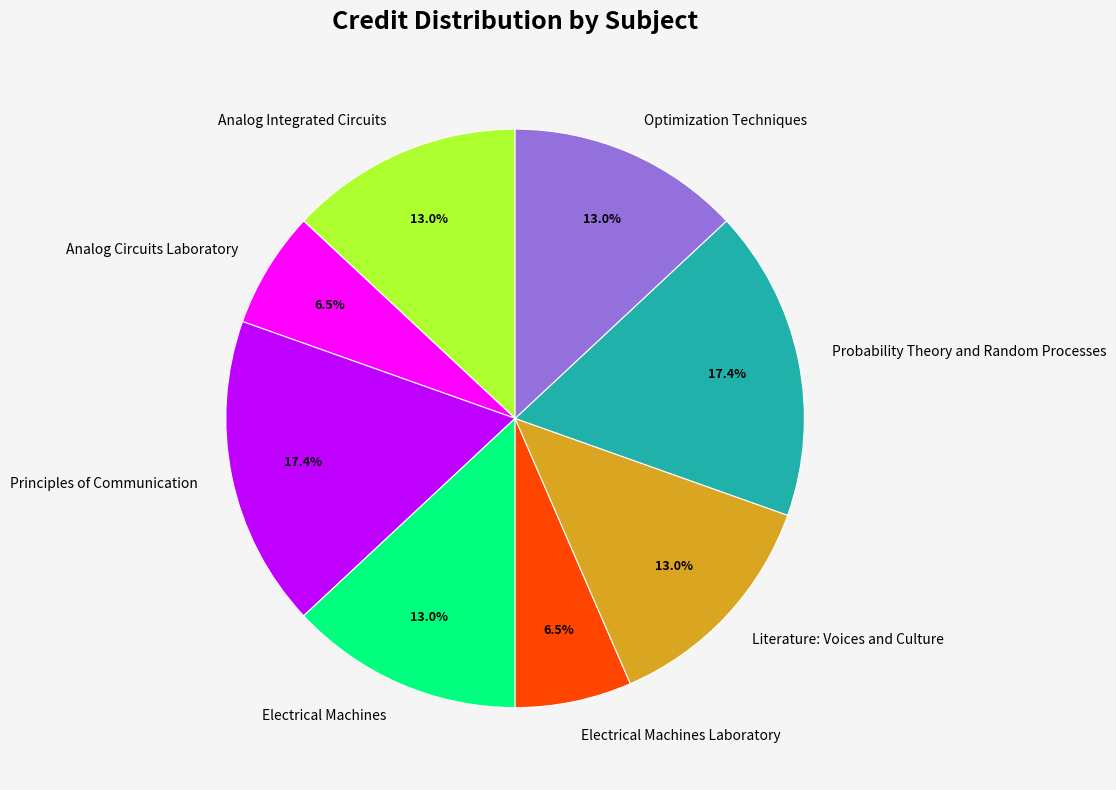

Is it true that Electrical Machines is 21% of the pie?

False